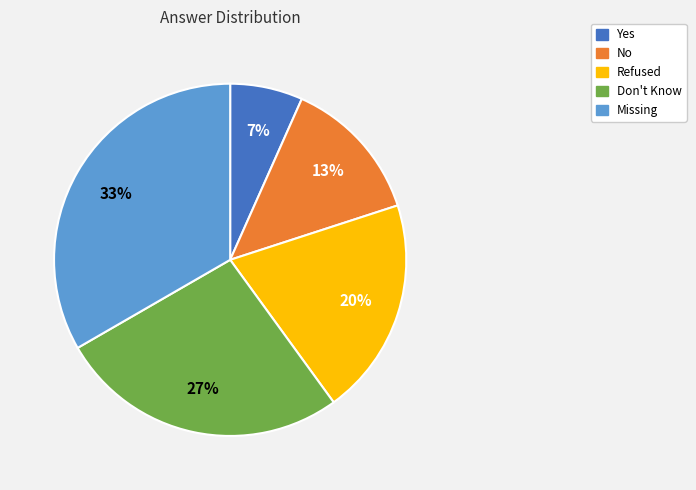

Is it true that Refused is 30% of the pie?

False